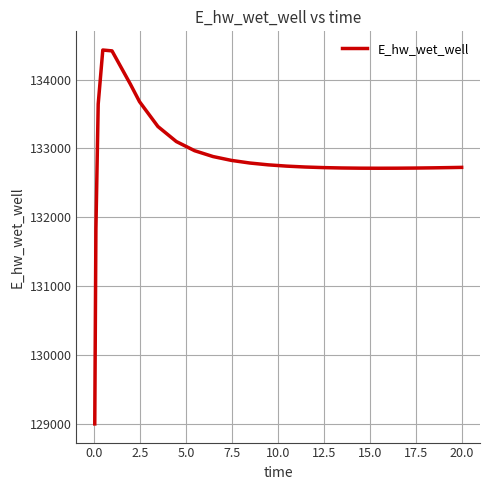

What is the difference between the maximum and minimum values?

5432.8